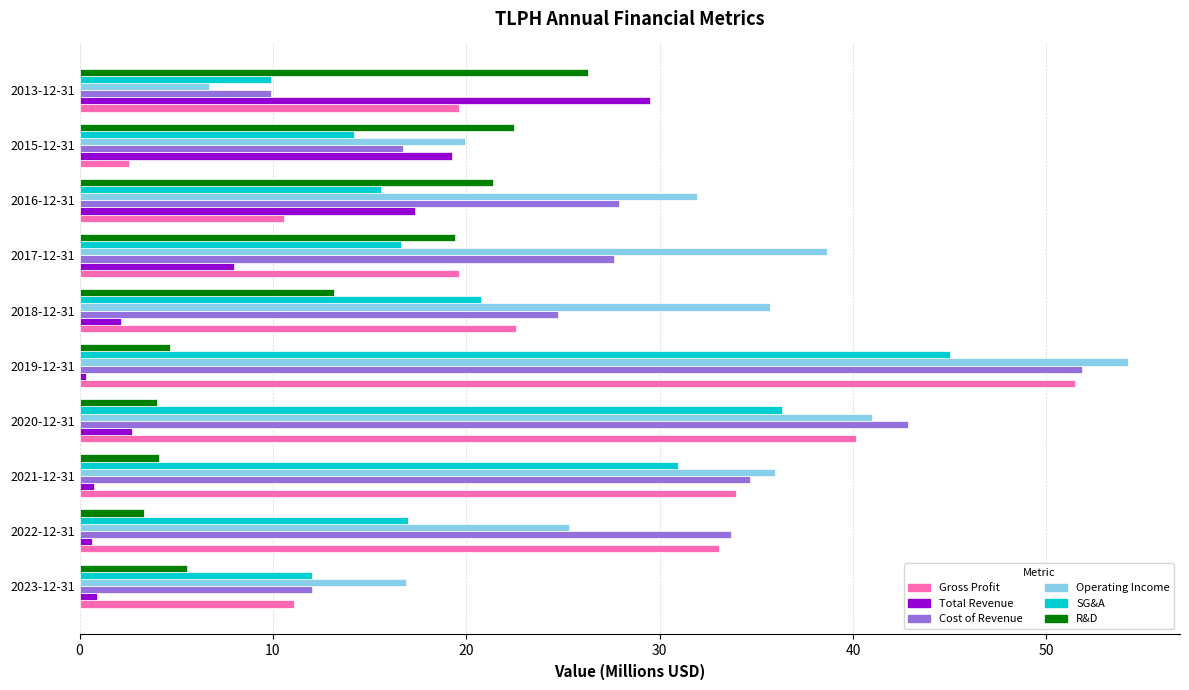

What is the greatest value displayed?

54.2